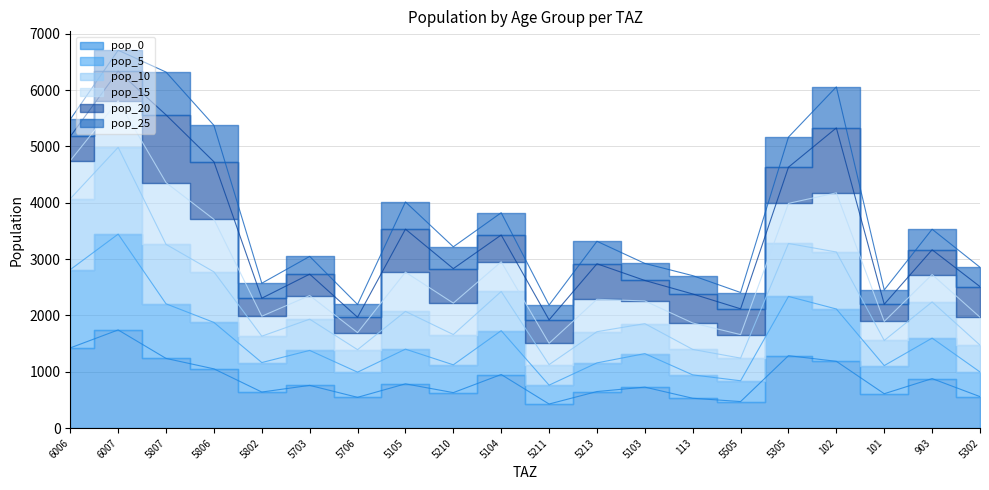

True or false: pop_0 has more than 2 interior local peaks.

True